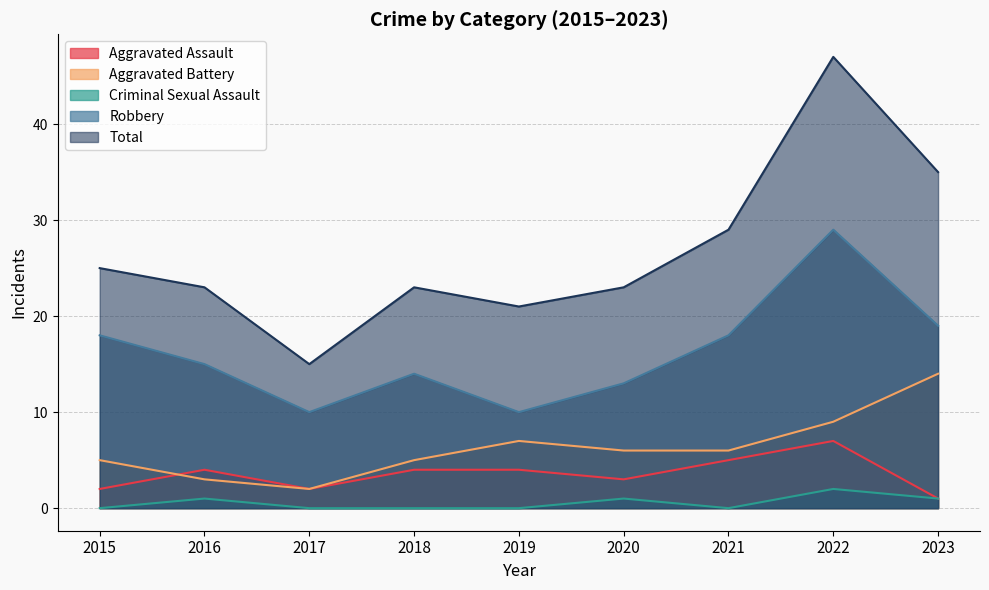

What is the average value of the Criminal Sexual Assault series?

1